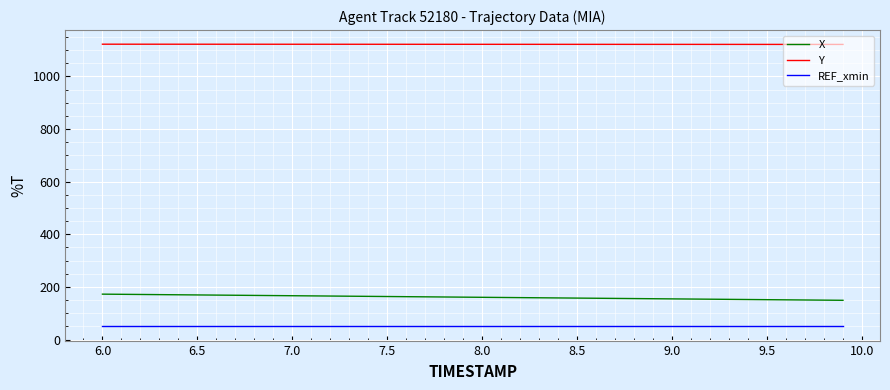

True or false: X and Y intersect in this chart.

False